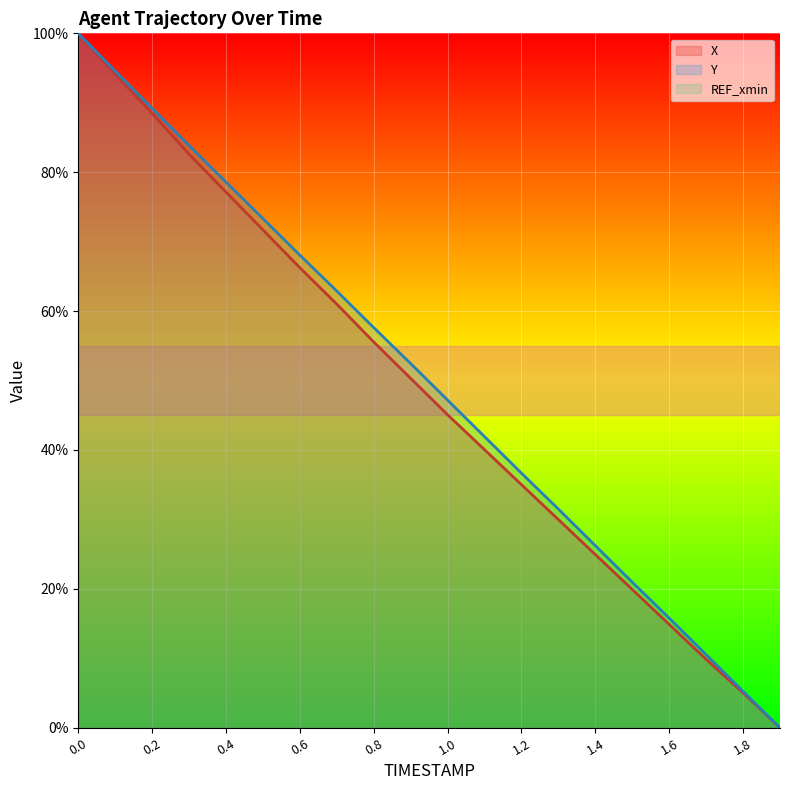

Reading left to right, what are all the values shown in this chart?

X: 0.0=100.0	0.1=94.1	0.2=88.5	0.3=82.6	0.4=77.1	0.5=71.7	0.6=66.2	0.7=61.0	0.8=55.6	0.9=50.3	1.0=45.1	1.1=40.0	1.2=35.0	1.3=30.0	1.4=24.9	1.5=19.9	1.6=14.9	1.7=9.9	1.8=5.0	1.9=0.0
Y: 0.0=100.0	0.1=94.6	0.2=89.2	0.3=83.8	0.4=78.6	0.5=73.3	0.6=68.1	0.7=62.9	0.8=57.6	0.9=52.5	1.0=47.2	1.1=41.9	1.2=36.7	1.3=31.5	1.4=26.2	1.5=21.0	1.6=15.8	1.7=10.5	1.8=5.3	1.9=0.0